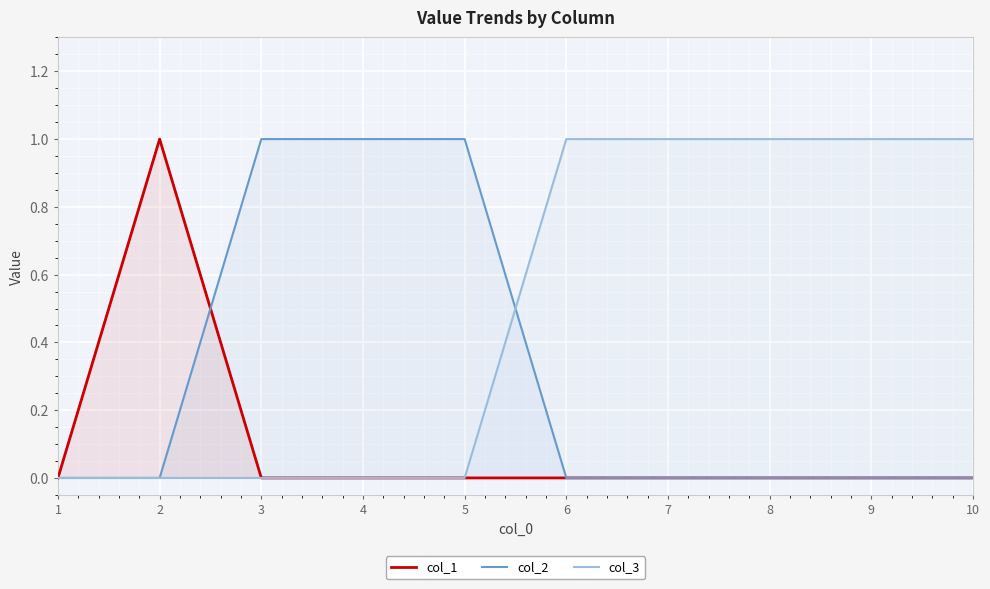

Is it true that col_3 equals 0 at 5?

True